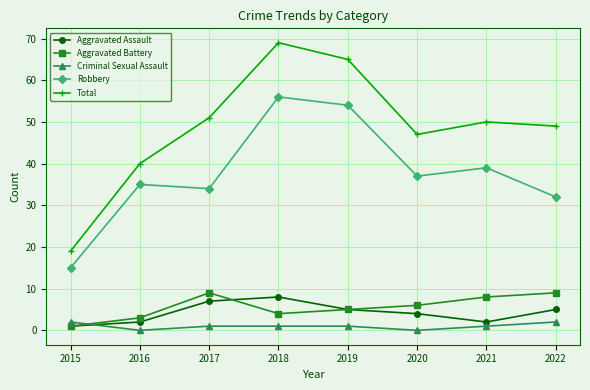

True or false: Robbery and Aggravated Assault intersect in this chart.

False